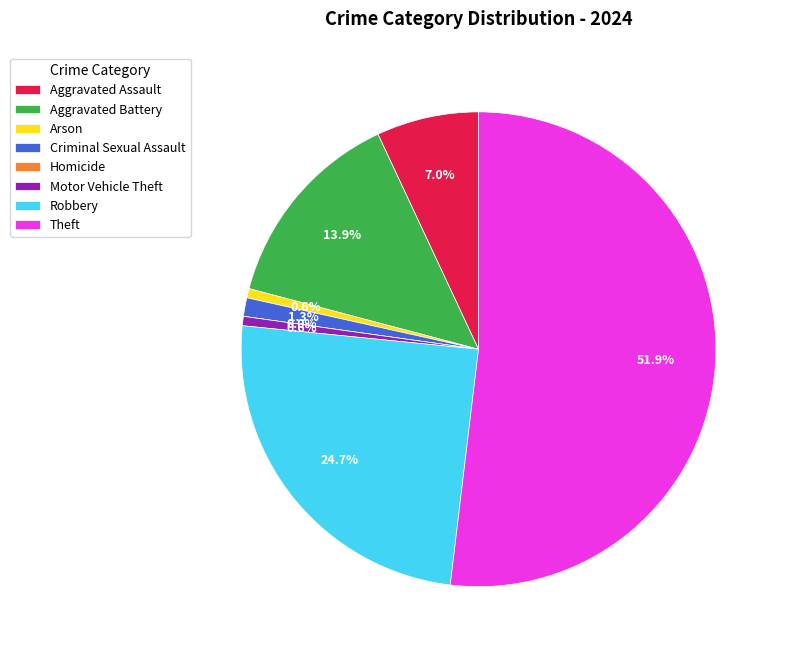

Between Aggravated Assault and Robbery, which is larger?

Robbery